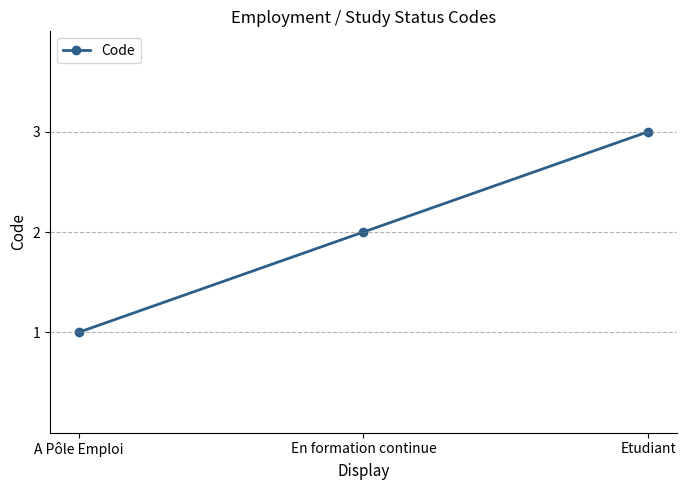

What is the change in value from A Pôle Emploi to Etudiant?

+2